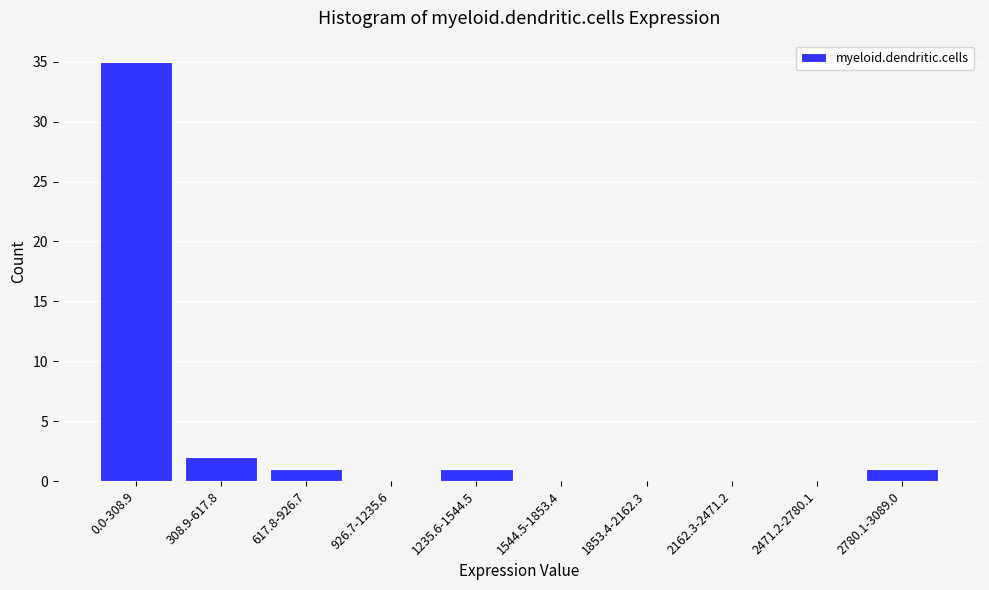

Reading right to left, list all the values displayed in this chart.

2780.1-3089.0=1	2471.2-2780.1=0	2162.3-2471.2=0	1853.4-2162.3=0	1544.5-1853.4=0	1235.6-1544.5=1	926.7-1235.6=0	617.8-926.7=1	308.9-617.8=2	0.0-308.9=35